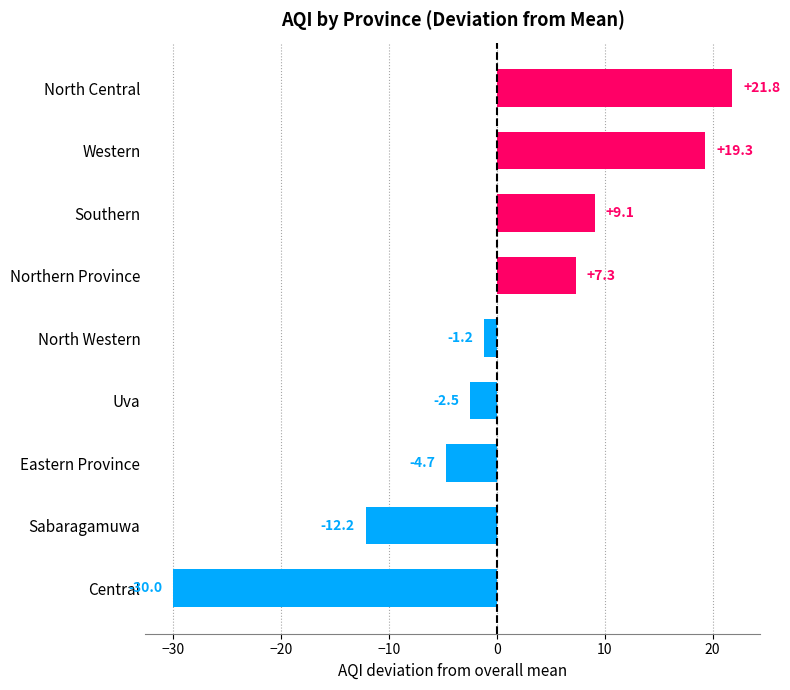

How many data points are less than -1?

5